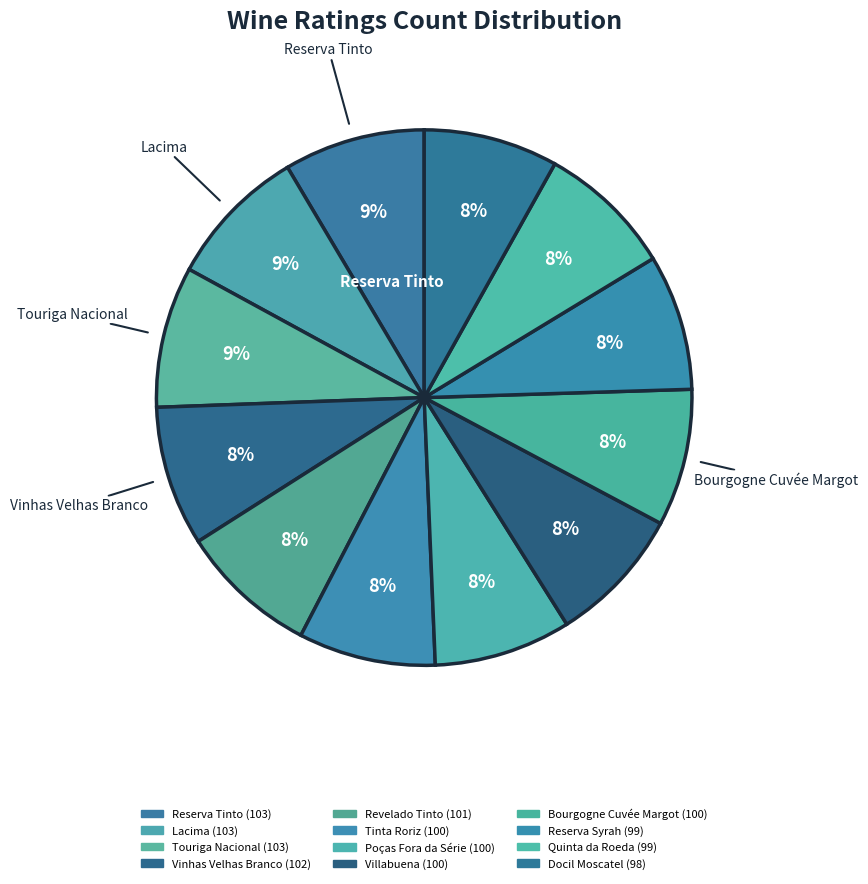

How many slices are in this pie chart?

12